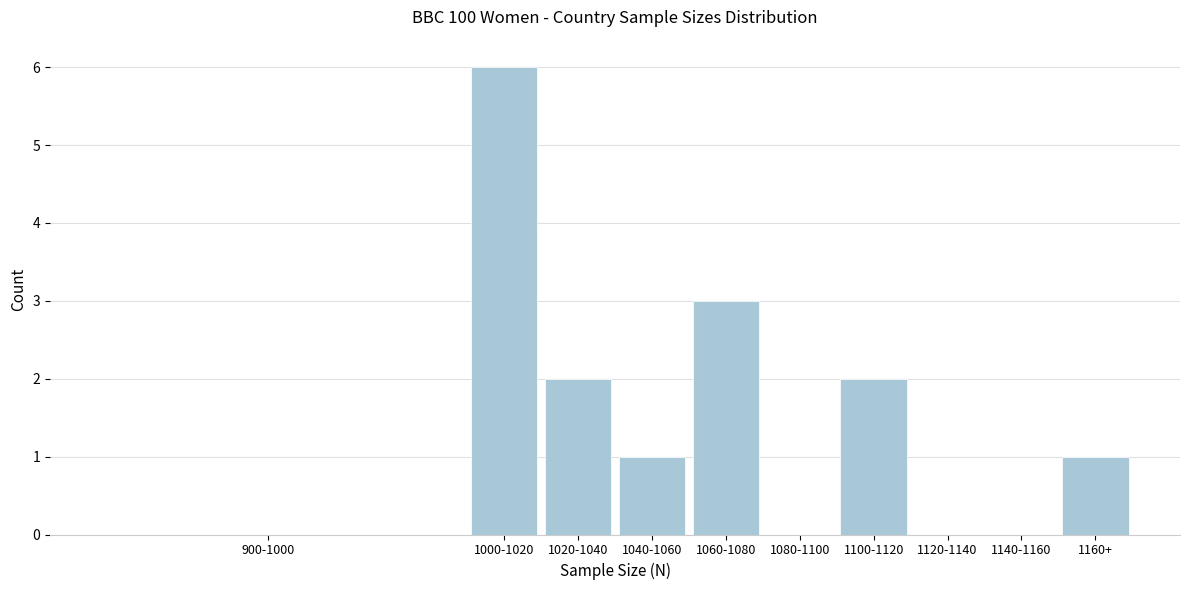

Reading left to right, extract all data points from this chart.

900-1000=0	1000-1020=6	1020-1040=2	1040-1060=1	1060-1080=3	1080-1100=0	1100-1120=2	1120-1140=0	1140-1160=0	1160+=1